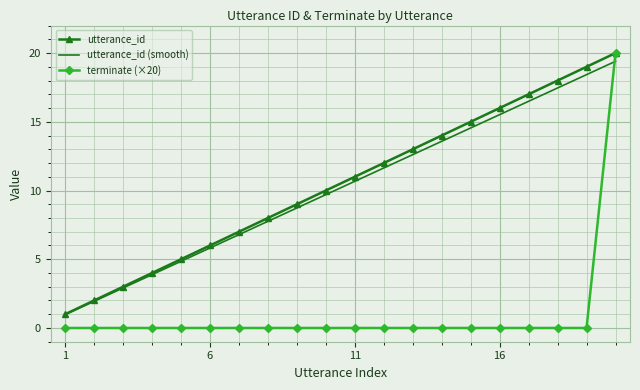

What is the maximum value for utterance_id (smooth)?

19.4